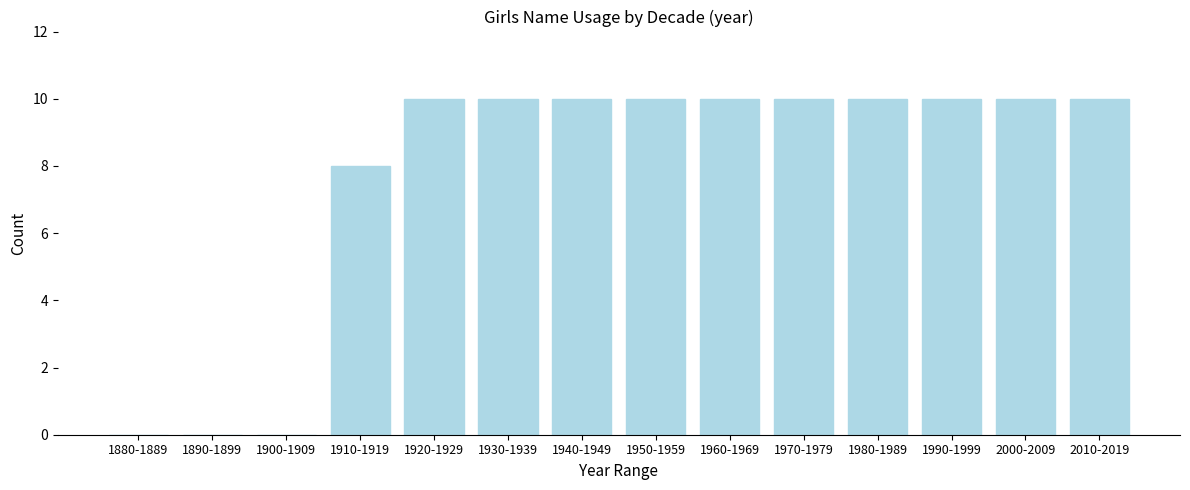

Reading left to right, transcribe all the data shown in this chart.

1880-1889=0	1890-1899=0	1900-1909=0	1910-1919=8	1920-1929=10	1930-1939=10	1940-1949=10	1950-1959=10	1960-1969=10	1970-1979=10	1980-1989=10	1990-1999=10	2000-2009=10	2010-2019=10